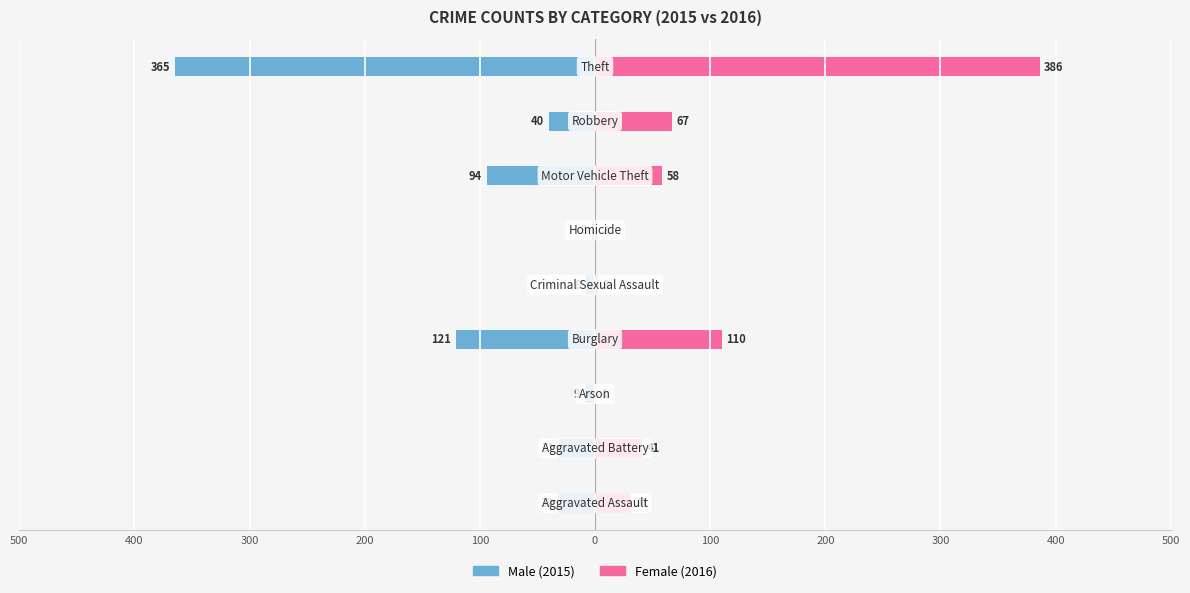

Between 200 and 100, which is larger?

200